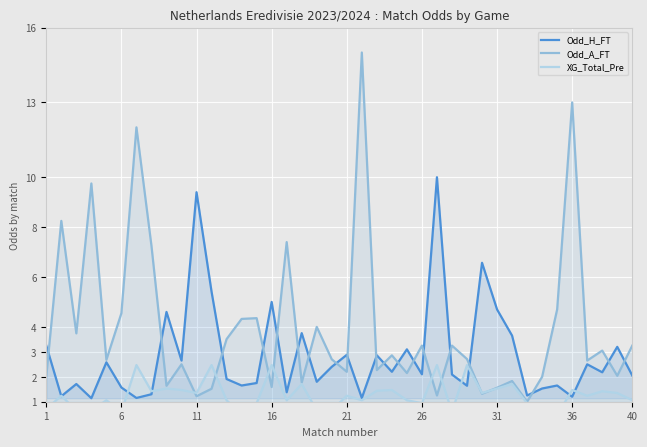

Is it true that Odd_A_FT equals 2.2 at 21?

True